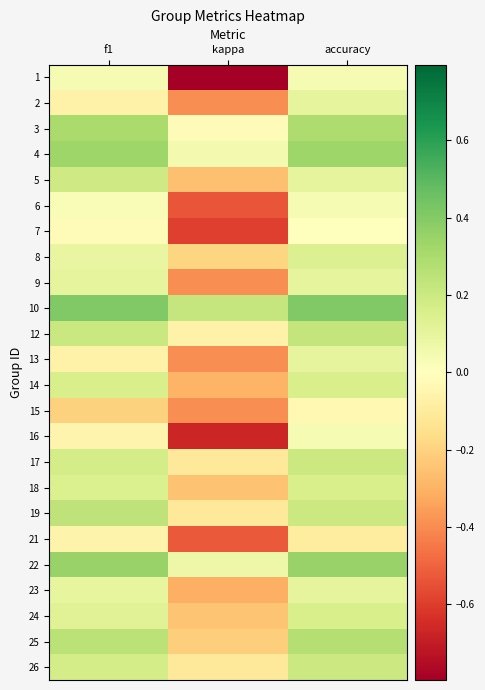

Reading left to right, extract all data points from this chart.

1: f1=0.0	kappa=-0.8	accuracy=0.0
2: f1=-0.1	kappa=-0.4	accuracy=0.1
3: f1=0.3	kappa=-0.0	accuracy=0.3
4: f1=0.3	kappa=0.0	accuracy=0.3
5: f1=0.2	kappa=-0.3	accuracy=0.1
6: f1=0.0	kappa=-0.5	accuracy=0.0
7: f1=-0.0	kappa=-0.6	accuracy=0.0
8: f1=0.1	kappa=-0.2	accuracy=0.1
9: f1=0.1	kappa=-0.4	accuracy=0.1
10: f1=0.4	kappa=0.2	accuracy=0.4
12: f1=0.2	kappa=-0.1	accuracy=0.2
13: f1=-0.1	kappa=-0.4	accuracy=0.1
14: f1=0.2	kappa=-0.3	accuracy=0.2
15: f1=-0.2	kappa=-0.4	accuracy=-0.0
16: f1=-0.1	kappa=-0.7	accuracy=0.0
17: f1=0.2	kappa=-0.1	accuracy=0.2
18: f1=0.1	kappa=-0.3	accuracy=0.2
19: f1=0.2	kappa=-0.1	accuracy=0.2
21: f1=-0.1	kappa=-0.5	accuracy=-0.1
22: f1=0.4	kappa=0.1	accuracy=0.4
23: f1=0.1	kappa=-0.3	accuracy=0.1
24: f1=0.1	kappa=-0.2	accuracy=0.2
25: f1=0.3	kappa=-0.2	accuracy=0.3
26: f1=0.2	kappa=-0.1	accuracy=0.2